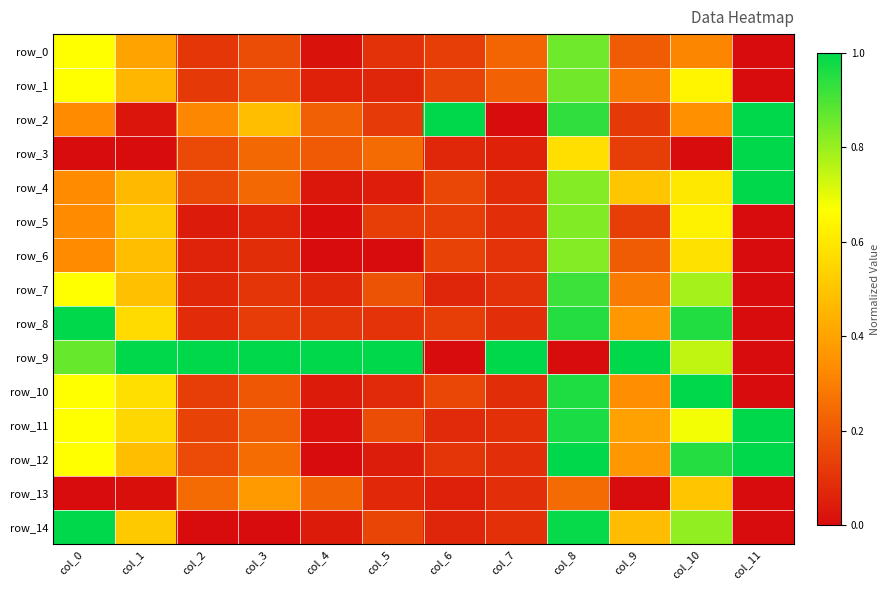

What is the total value across all series at col_3?

3.7